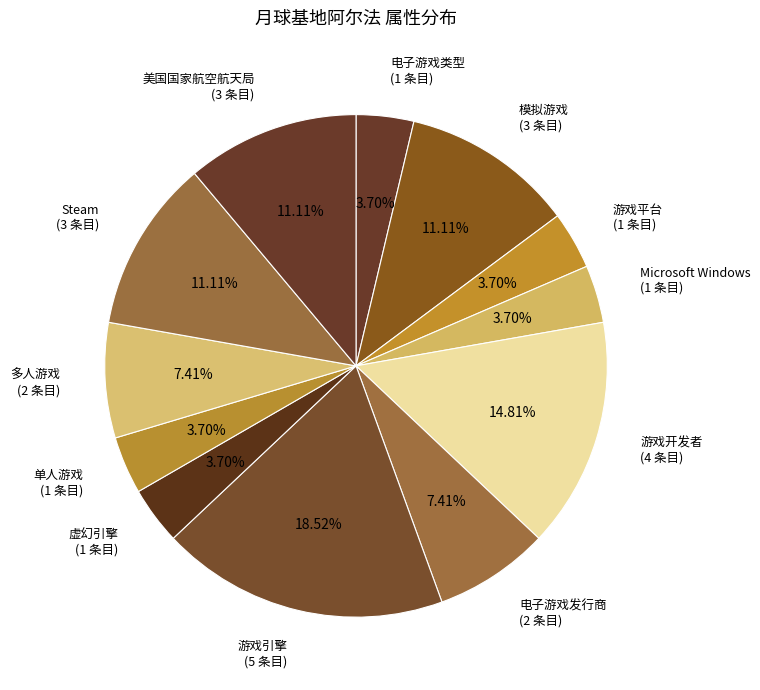

To the nearest percent, what percentage of the pie is 电子游戏类型?

4%